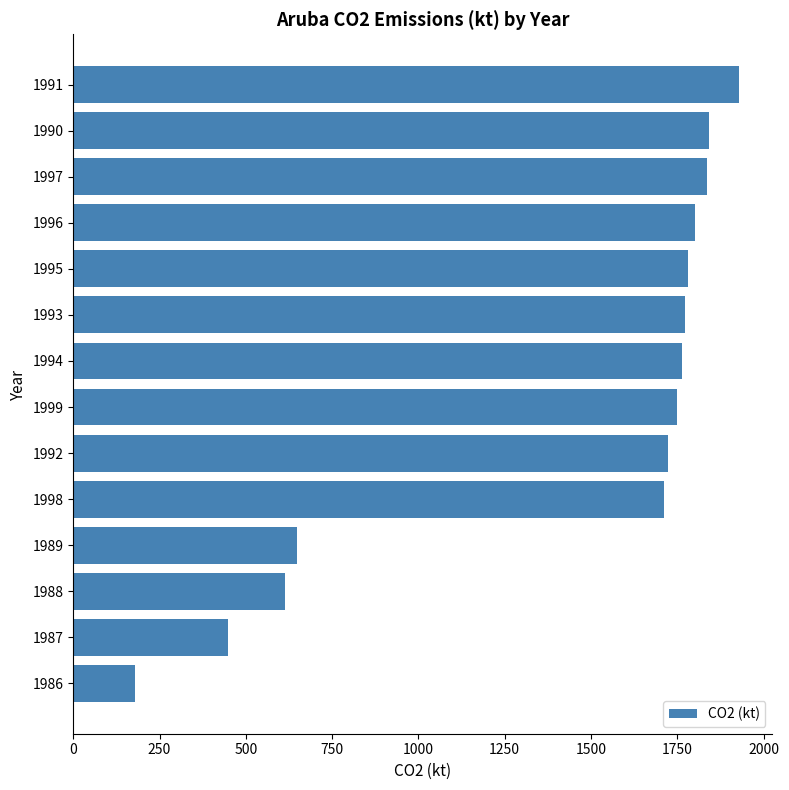

What is the average value?

1414.2